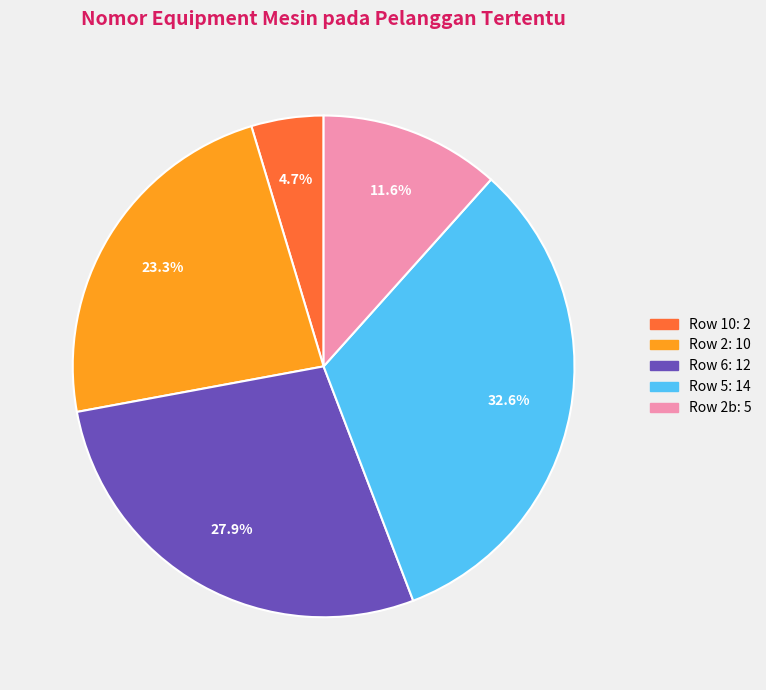

Is there a majority slice in this chart?

No